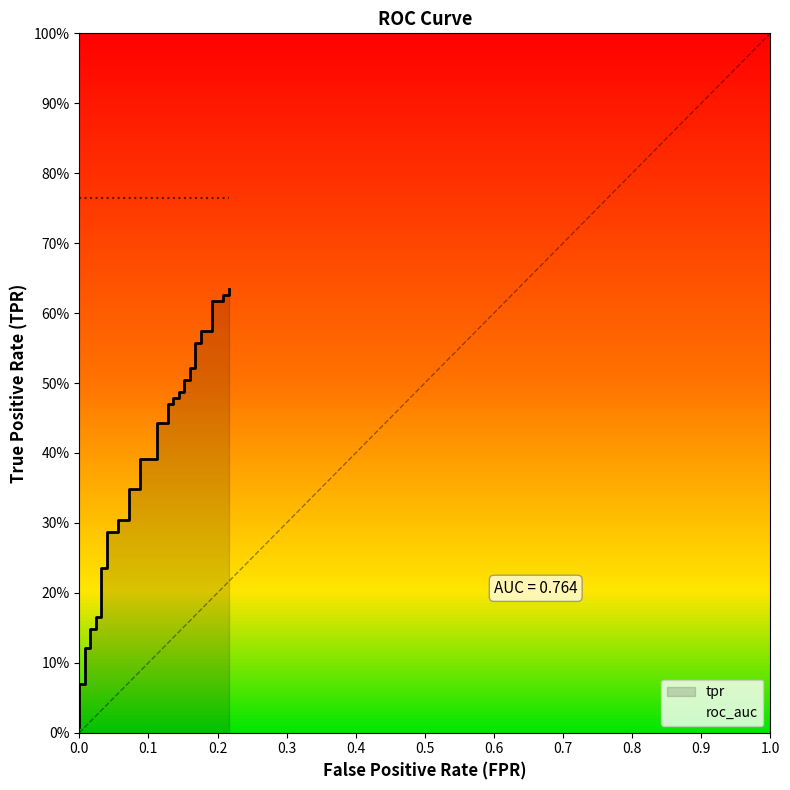

Reading right to left, what are all the values shown in this chart?

0.6	0.6	0.6	0.6	0.6	0.6	0.6	0.6	0.6	0.5	0.5	0.5	0.5	0.5	0.5	0.5	0.5	0.5	0.5	0.4	0.4	0.4	0.4	0.3	0.3	0.3	0.3	0.3	0.3	0.2	0.2	0.2	0.2	0.1	0.1	0.1	0.1	0.1	0.1	0.0